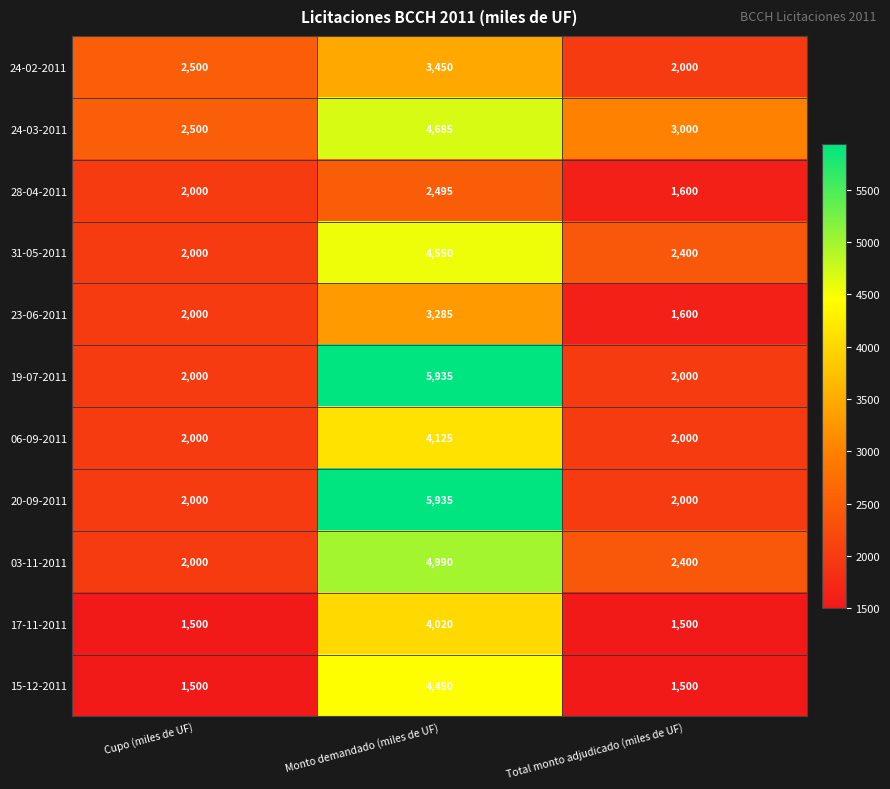

What is the smallest value displayed?

1500